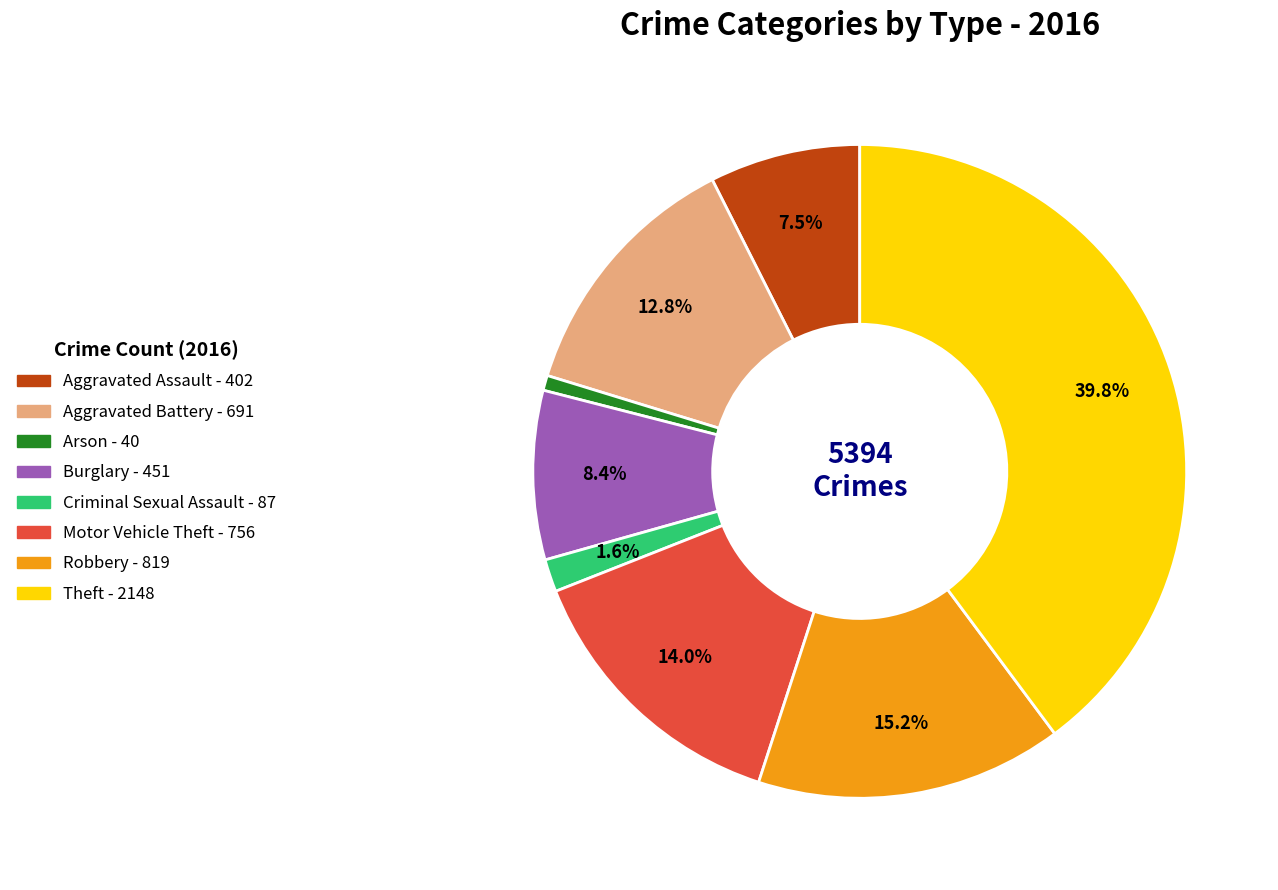

Is there a majority slice in this chart?

No